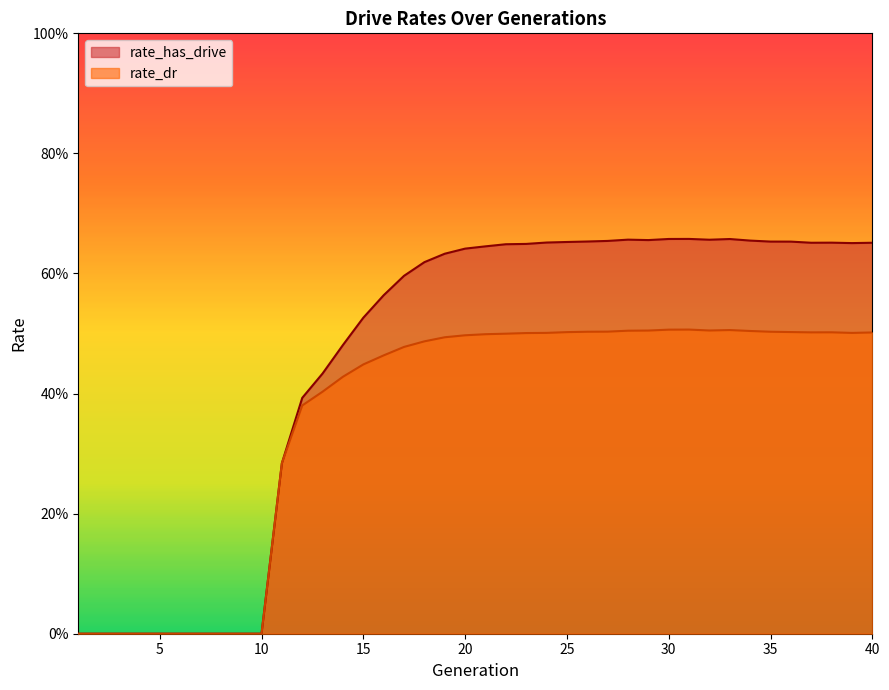

Reading right to left, what are all the values shown in this chart?

rate_dr: 40=0.5	39=0.5	38=0.5	37=0.5	36=0.5	35=0.5	34=0.5	33=0.5	32=0.5	31=0.5	30=0.5	29=0.5	28=0.5	27=0.5	26=0.5	25=0.5	24=0.5	23=0.5	22=0.5	21=0.5	20=0.5	19=0.5	18=0.5	17=0.5	16=0.5	15=0.4	14=0.4	13=0.4	12=0.4	11=0.3	10=0.0	9=0.0	8=0.0	7=0.0	6=0.0	5=0.0	4=0.0	3=0.0	2=0.0	1=0.0
rate_has_drive: 40=0.7	39=0.7	38=0.7	37=0.7	36=0.7	35=0.7	34=0.7	33=0.7	32=0.7	31=0.7	30=0.7	29=0.7	28=0.7	27=0.7	26=0.7	25=0.7	24=0.7	23=0.6	22=0.6	21=0.6	20=0.6	19=0.6	18=0.6	17=0.6	16=0.6	15=0.5	14=0.5	13=0.4	12=0.4	11=0.3	10=0.0	9=0.0	8=0.0	7=0.0	6=0.0	5=0.0	4=0.0	3=0.0	2=0.0	1=0.0